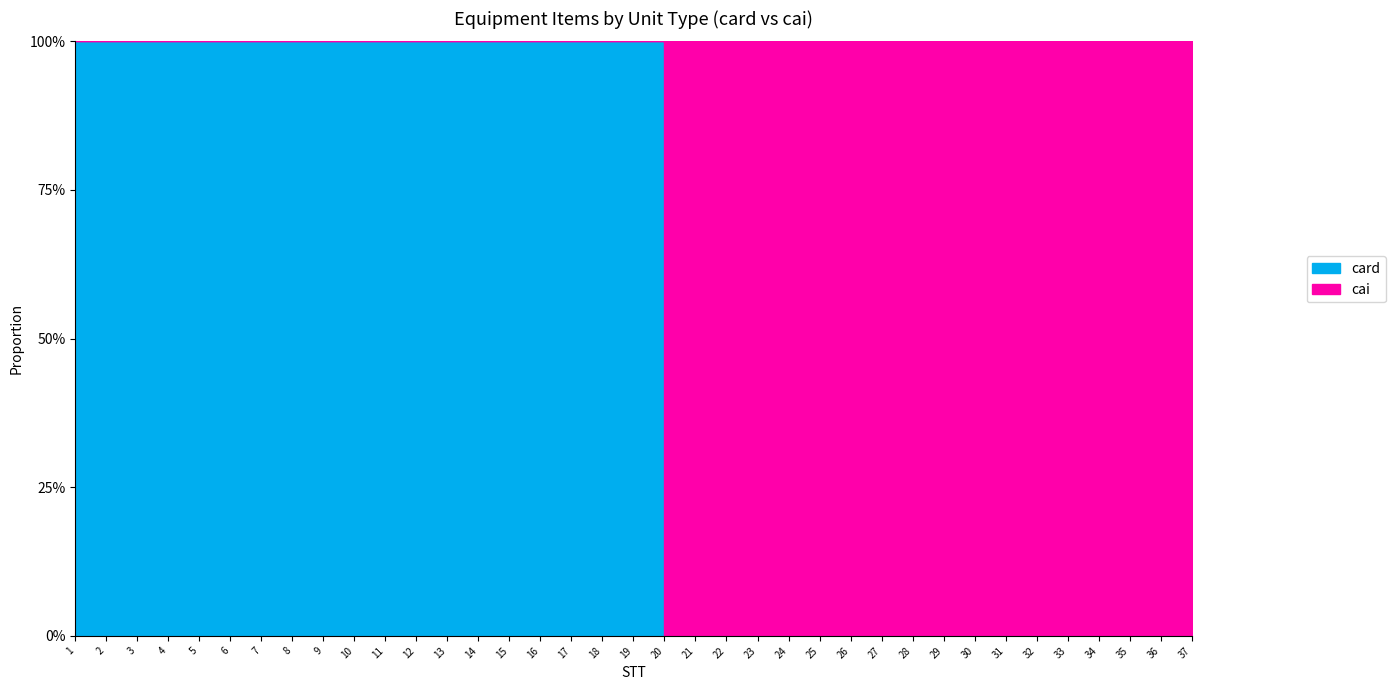

True or false: card and cai intersect in this chart.

True